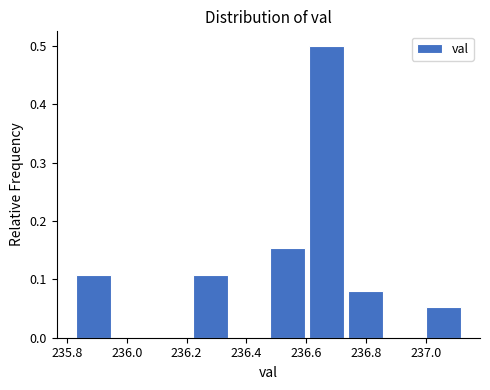

Reading left to right, transcribe this chart: for each bar, give the range it covers on the x-axis and its height. Neither the bar edges nor the heights are printed on the chart, so give them approximately, as read against the axes.

235.83 to 235.96: 0.11
235.96 to 236.09: 0
236.09 to 236.22: 0
236.22 to 236.35: 0.11
236.35 to 236.48: 0
236.48 to 236.61: 0.15
236.61 to 236.74: 0.50
236.74 to 236.87: 0.08
236.87 to 237.00: 0
237.00 to 237.13: 0.05